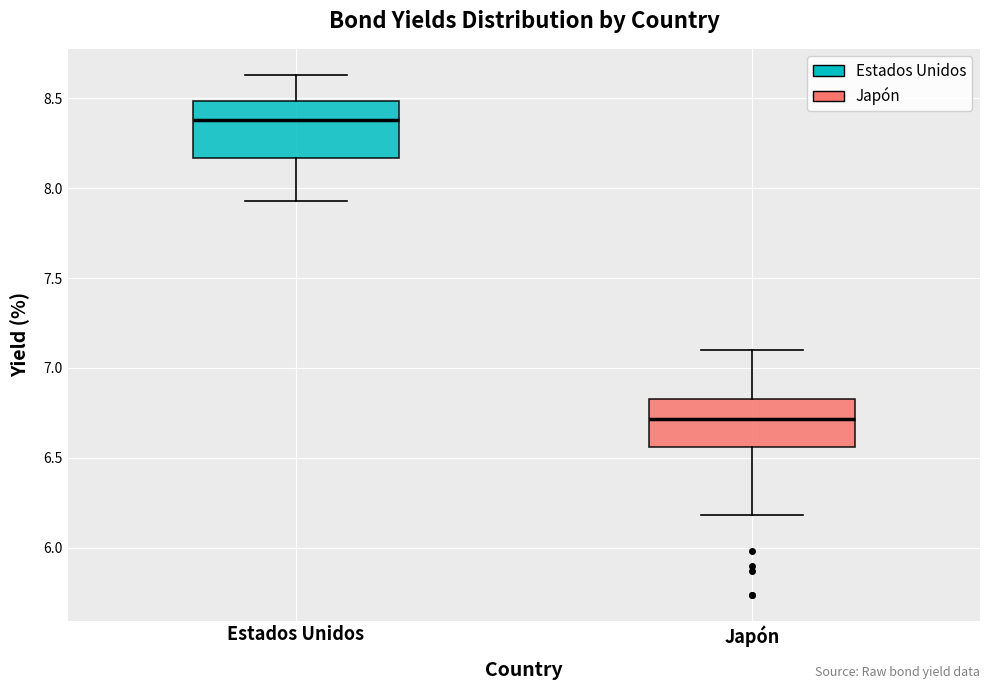

Which box has the highest median line?

Estados Unidos